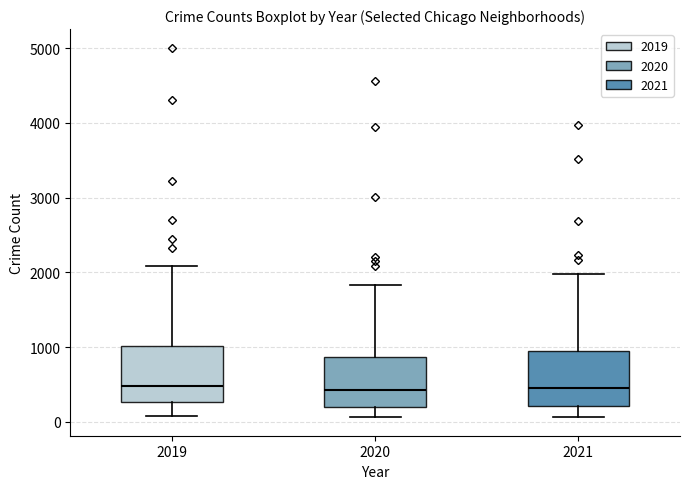

Reading left to right, transcribe this box plot: for each box, give where its median line is, the range the box spans, and where its two whiskers end, as read against the y-axis. The values are not printed on the chart, so give them approximately, as read against the axis.

2019: median 500, box 300 to 1000, whiskers 100 to 2100
2020: median 400, box 200 to 900, whiskers 100 to 1800
2021: median 500, box 200 to 900, whiskers 100 to 2000